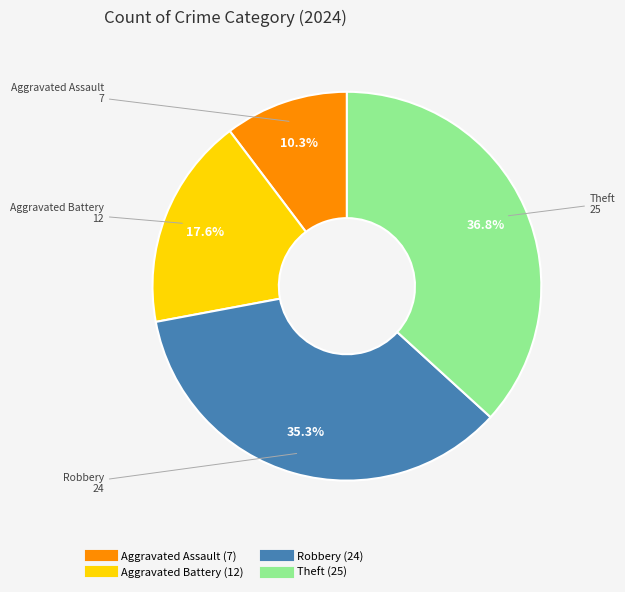

What portion of the pie excludes Robbery?

64.7%